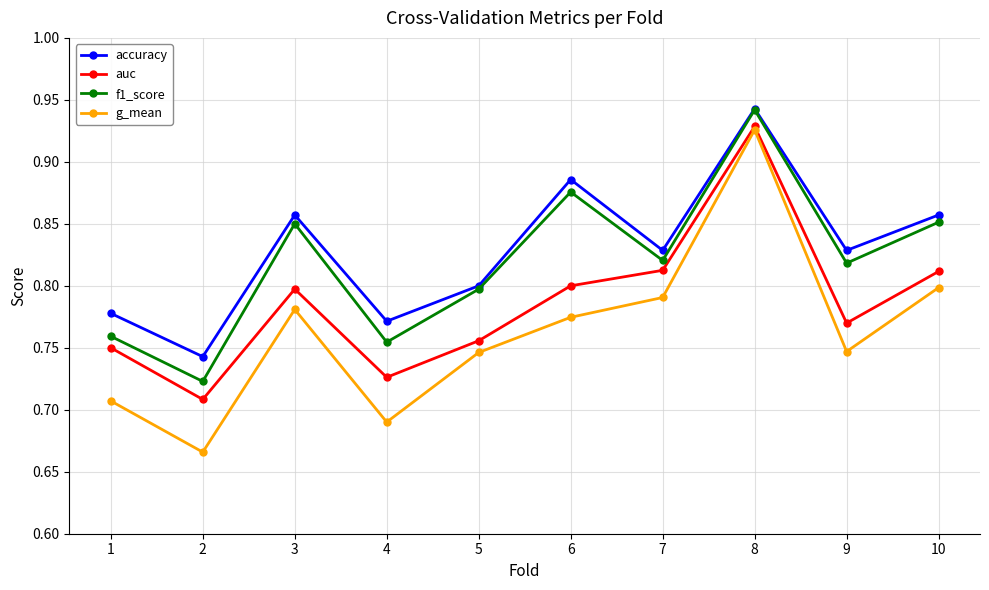

What is the spread (max minus min) of values at 1?

0.1